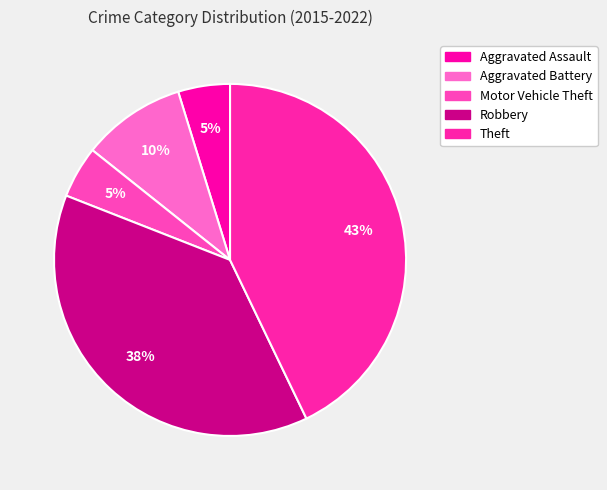

What is the largest slice in the pie chart?

Theft